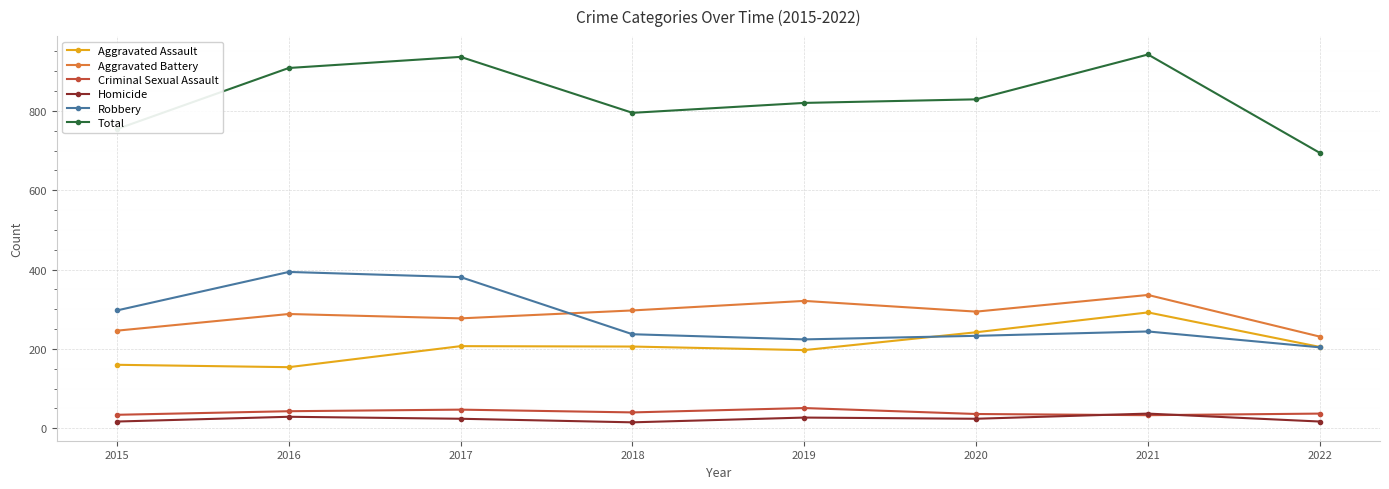

At how many categories does at least one series exceed 742?

7